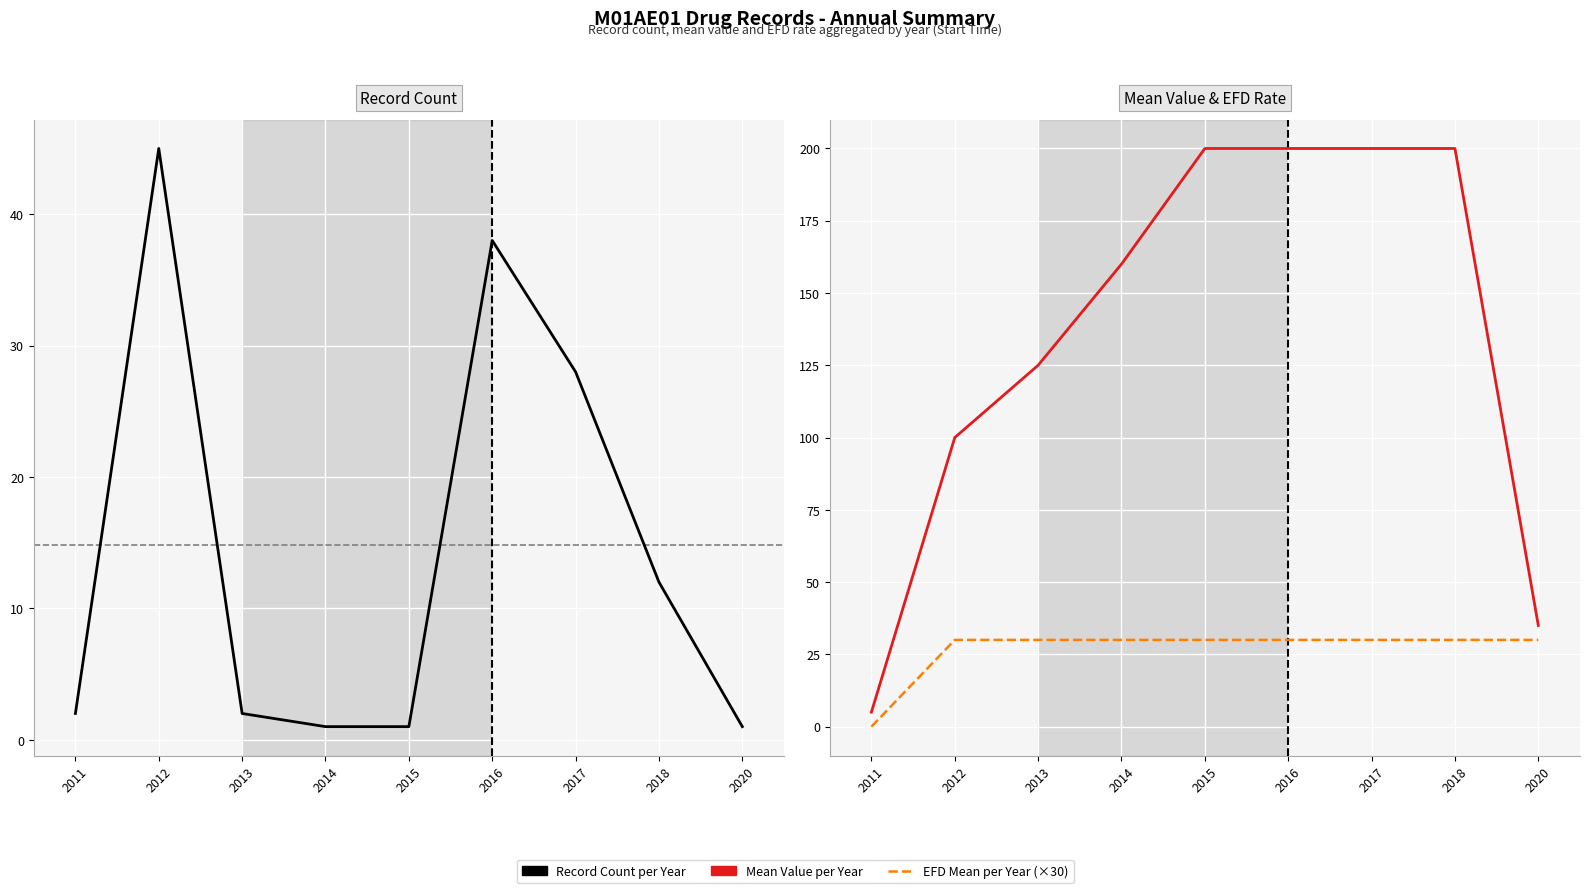

Between 2015 and 2014, which is larger?

2015